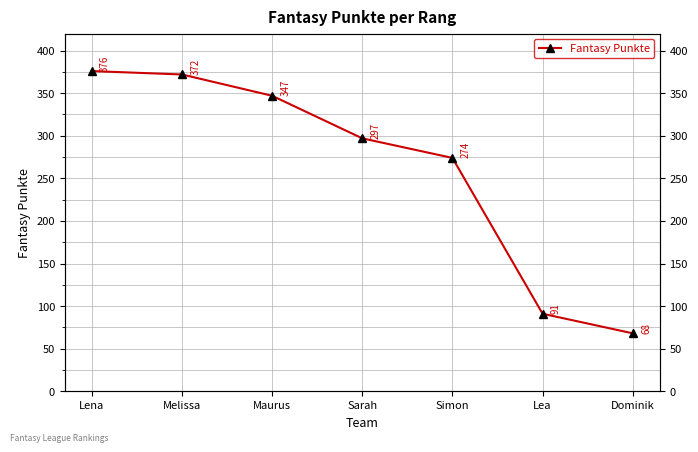

What is the approximate value at Maurus?

347